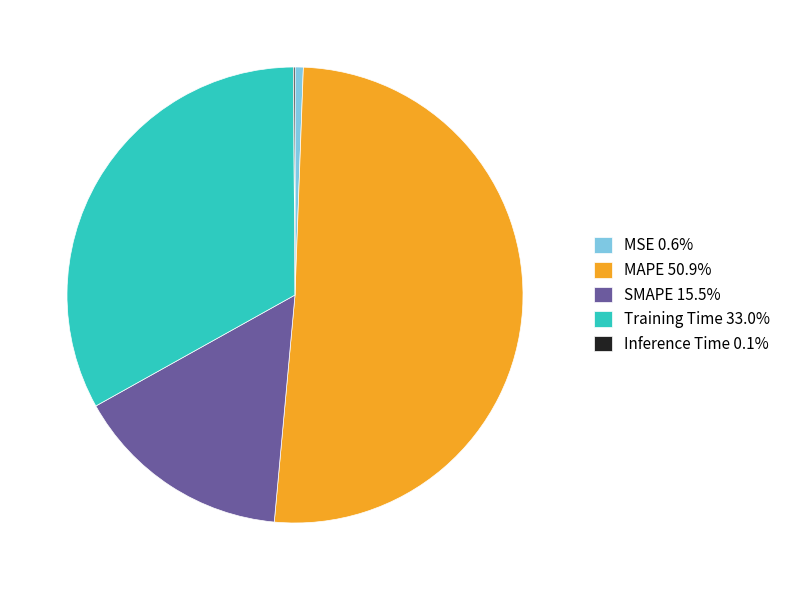

Combined, do SMAPE 15.5% and MAPE 50.9% account for over 50%?

Yes